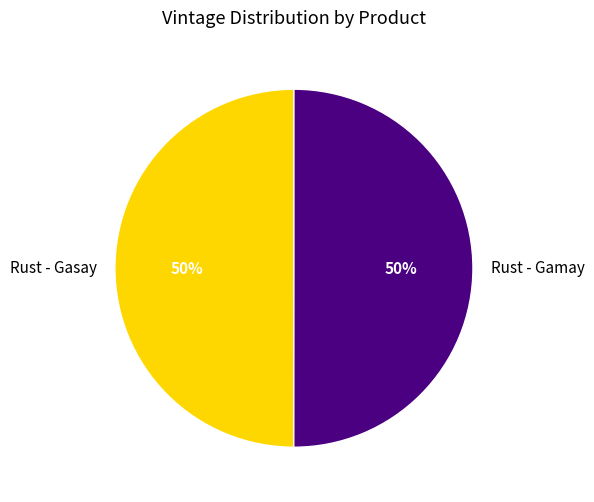

To the nearest percent, what is the average slice percentage?

50%